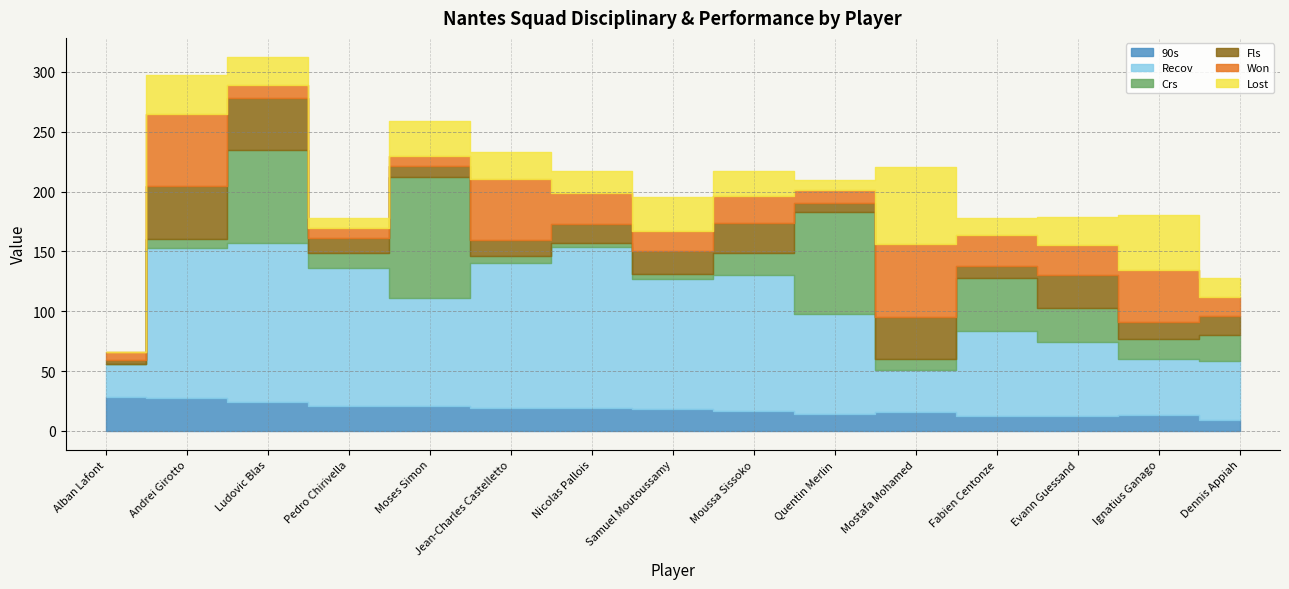

At Alban Lafont, list the series in order from smallest to largest.

Crs, Lost, Fls, Won, 90s, Recov